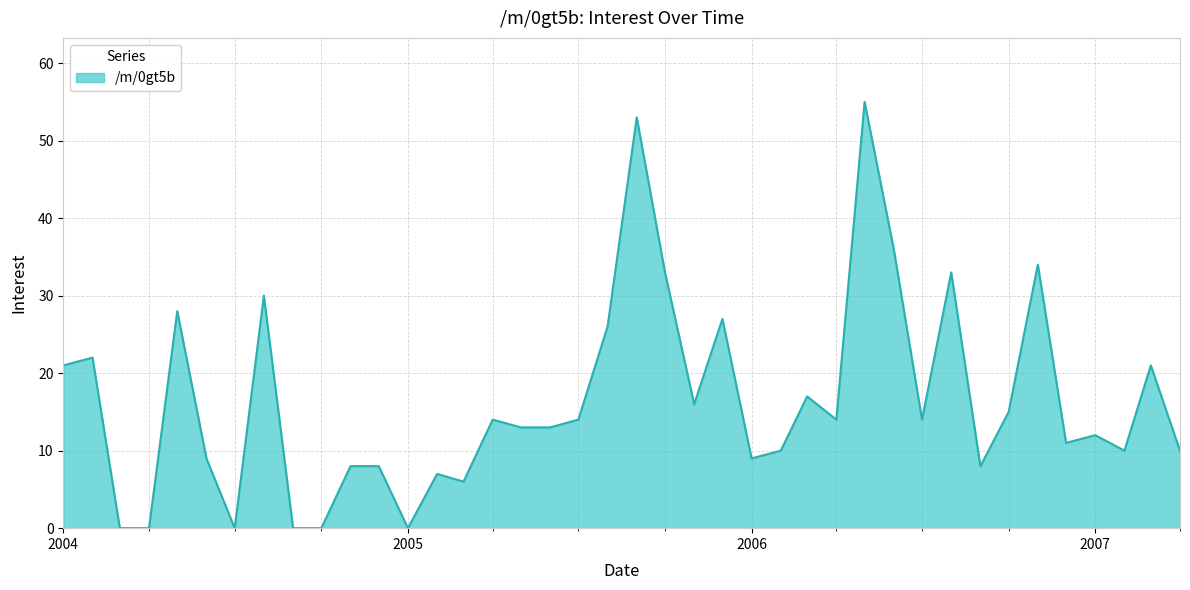

Does the chart display data point markers on the line(s)?

No